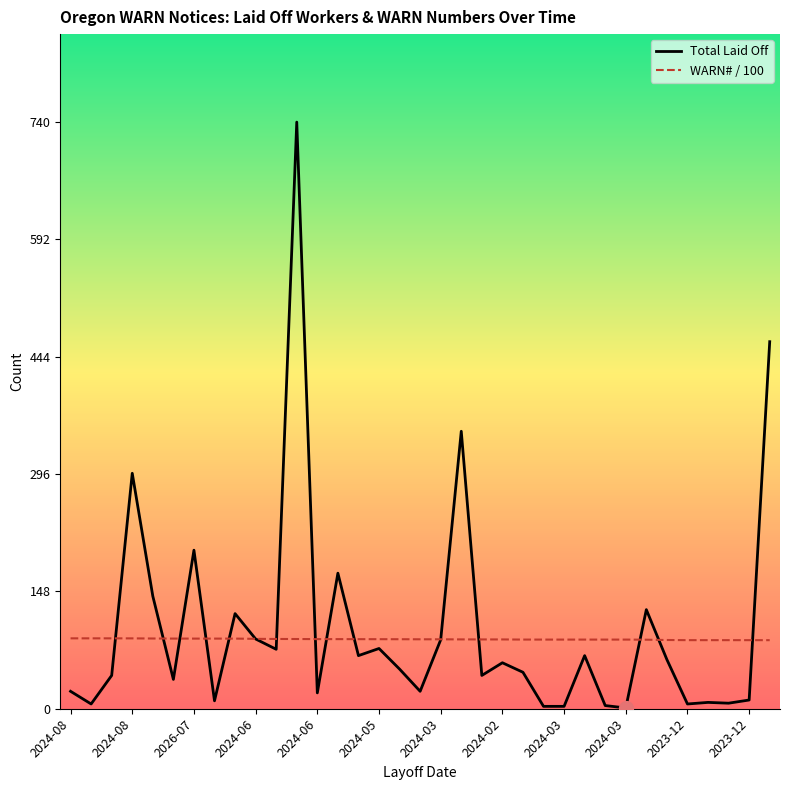

Does the chart display data point markers on the line(s)?

No